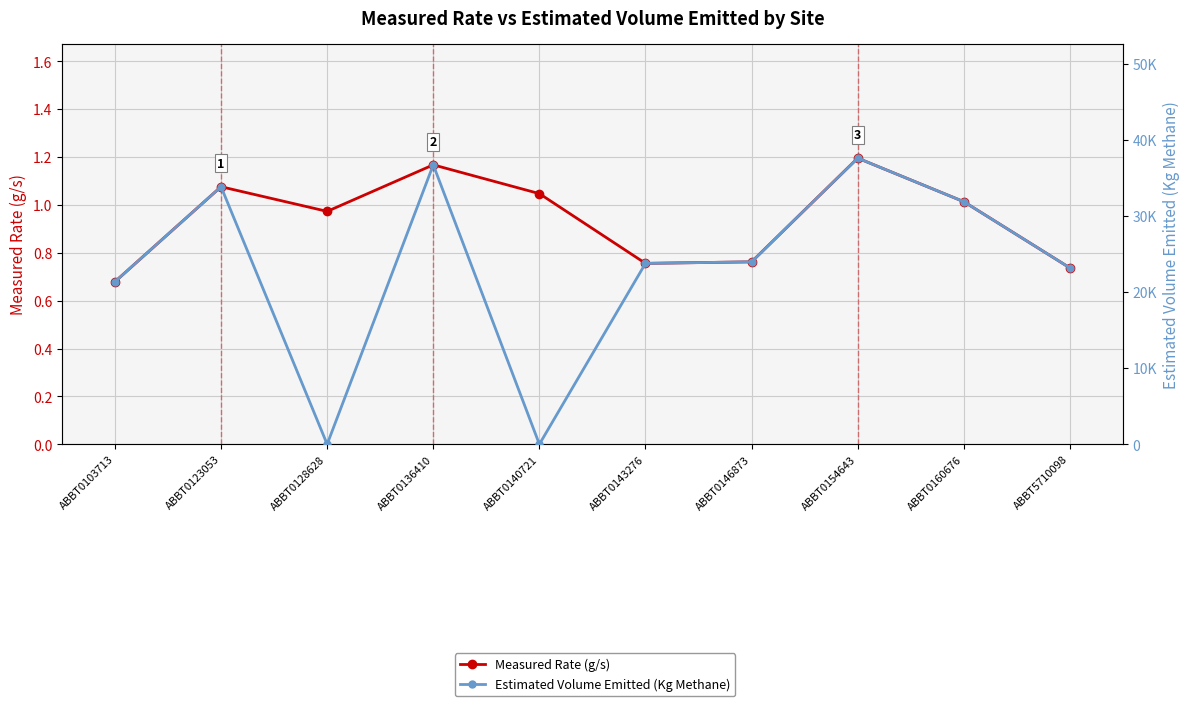

Rank the categories by Estimated Volume Emitted (Kg Methane) value from lowest to highest.

ABBT0128628, ABBT0140721, ABBT0103713, ABBT5710098, ABBT0143276, ABBT0146873, ABBT0160676, ABBT0123053, ABBT0136410, ABBT0154643